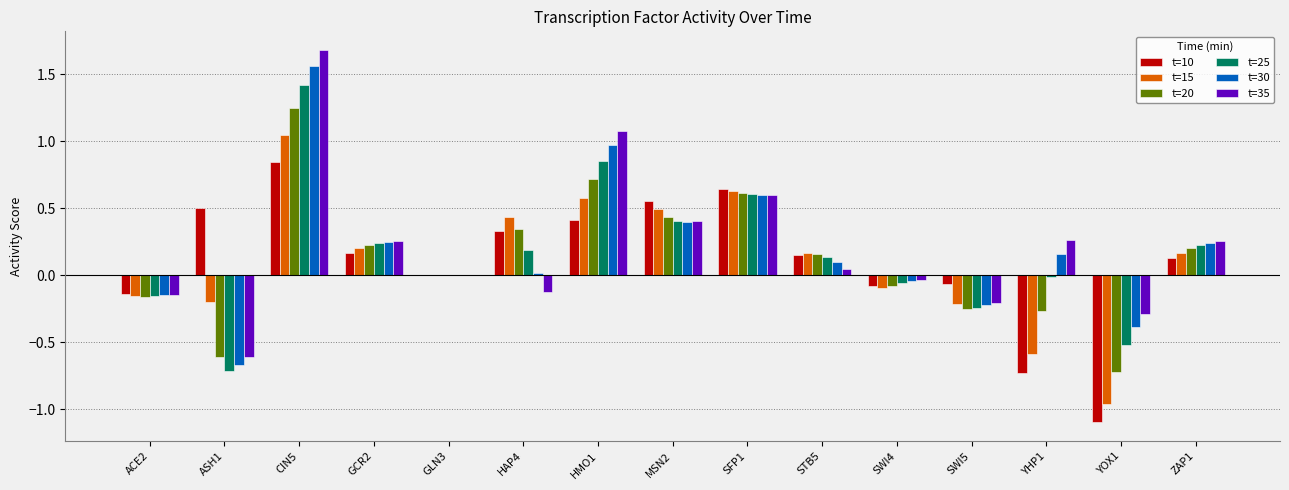

Which label corresponds to the largest value in the chart?

CIN5